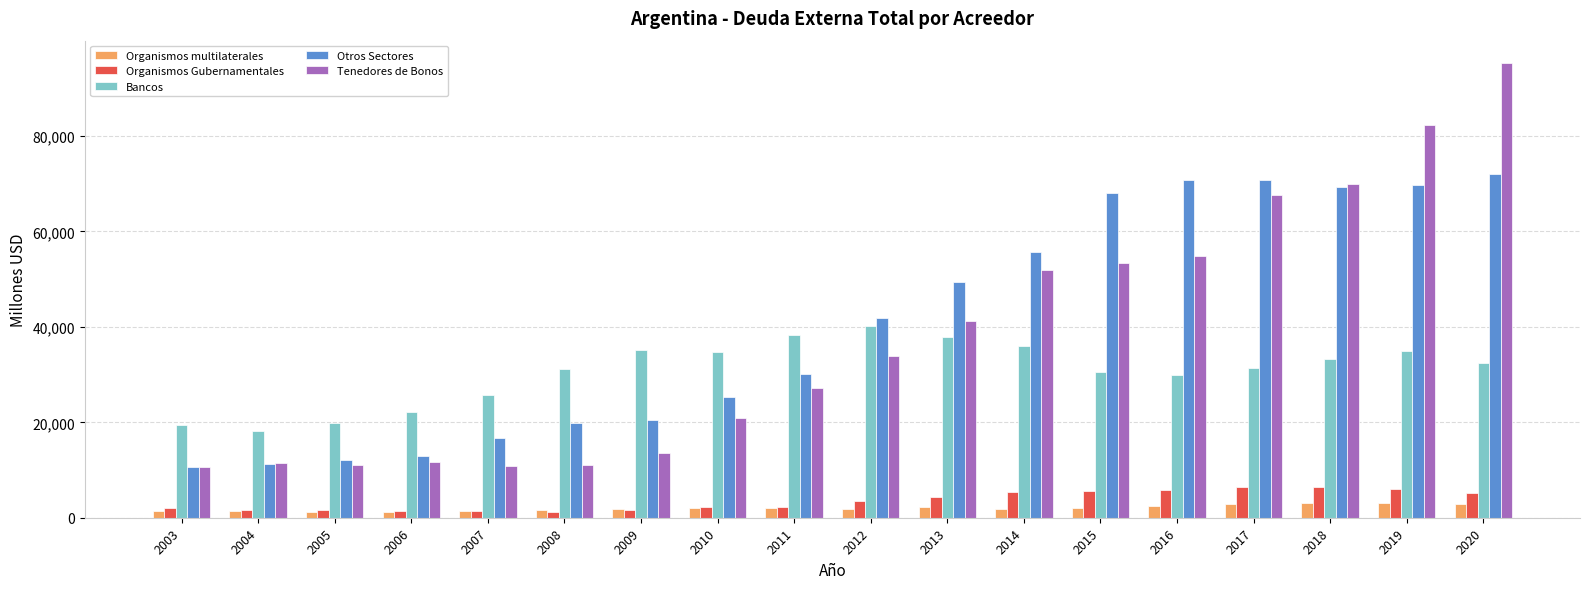

List the series in order of their peak value, lowest first.

Organismos multilaterales, Organismos Gubernamentales, Bancos, Otros Sectores, Tenedores de Bonos